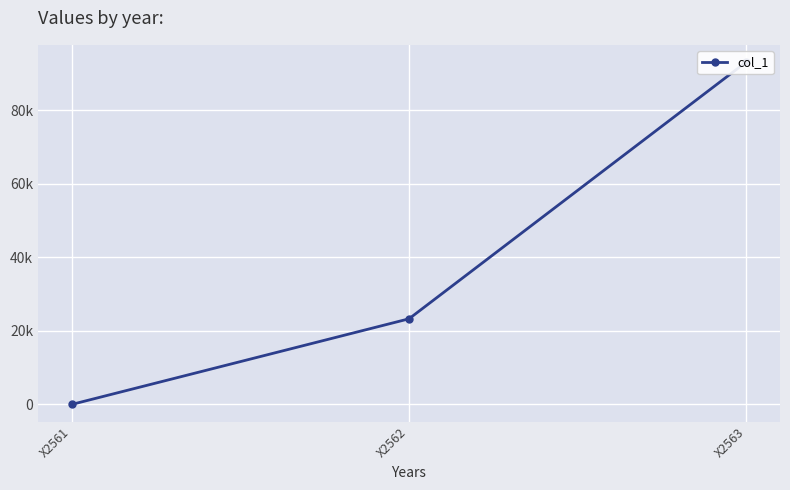

How many lines are shown in the chart?

1